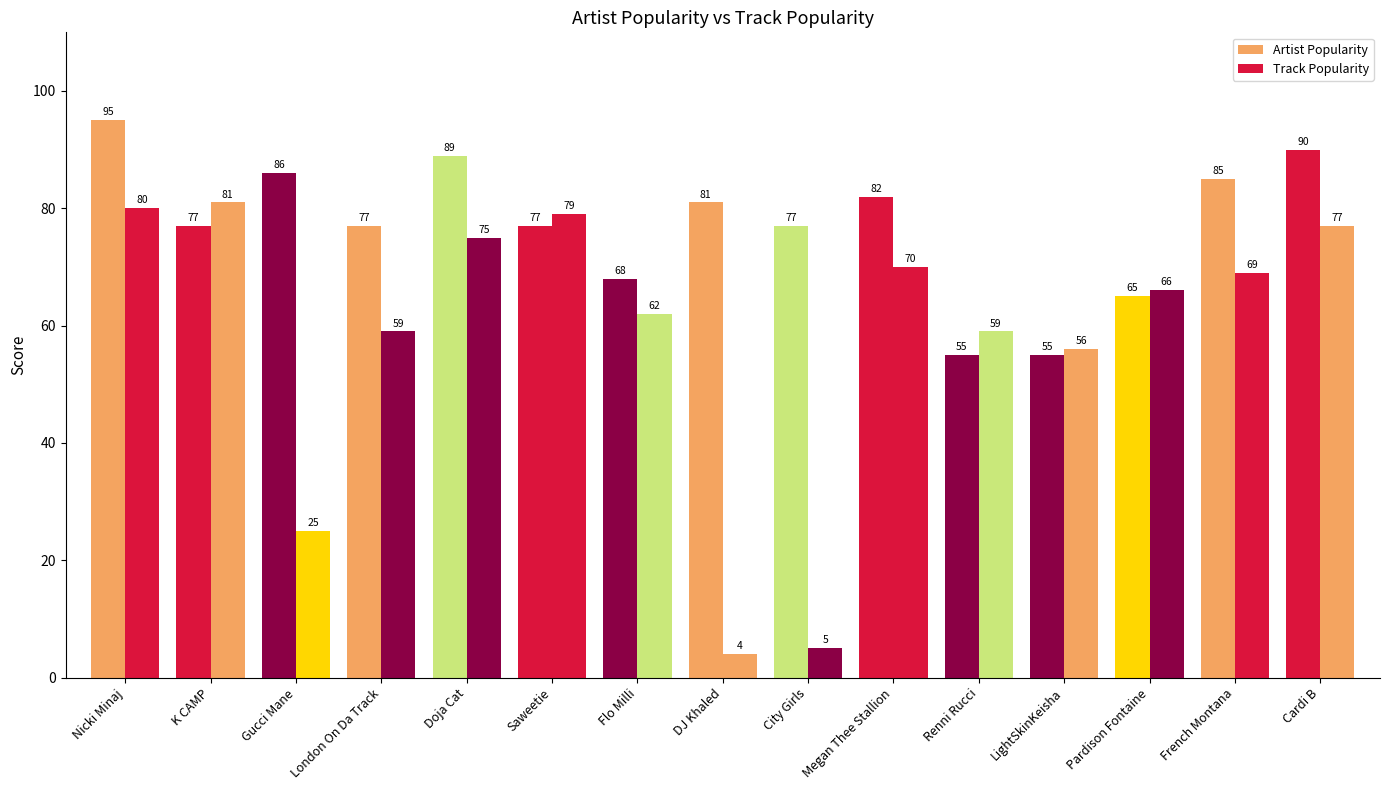

How many distinct data groups are displayed?

2